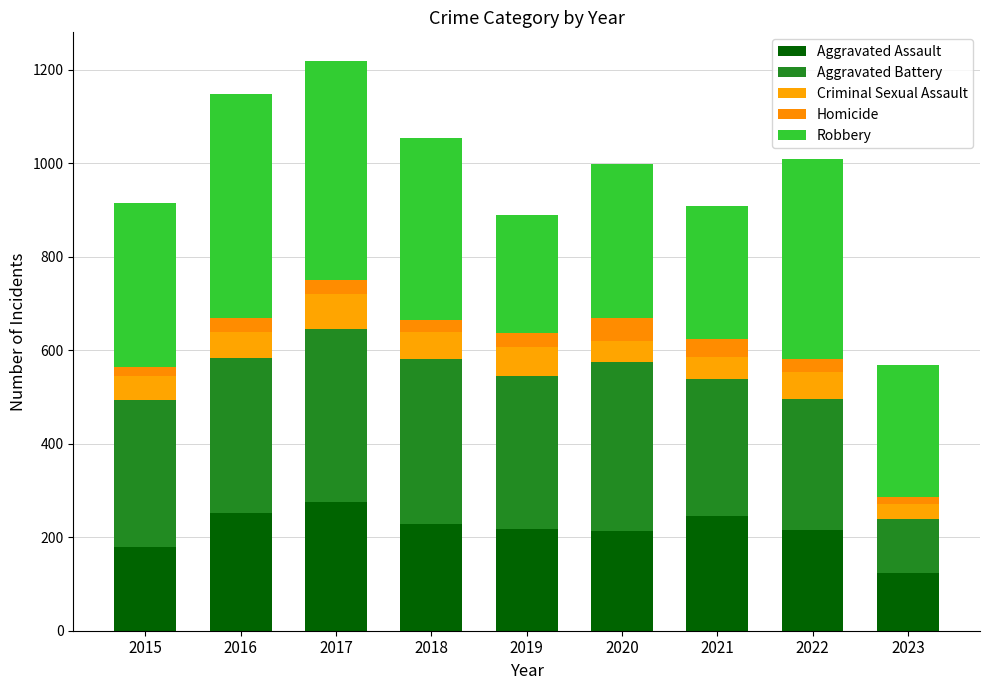

At which category is the sum across all series the highest?

2017